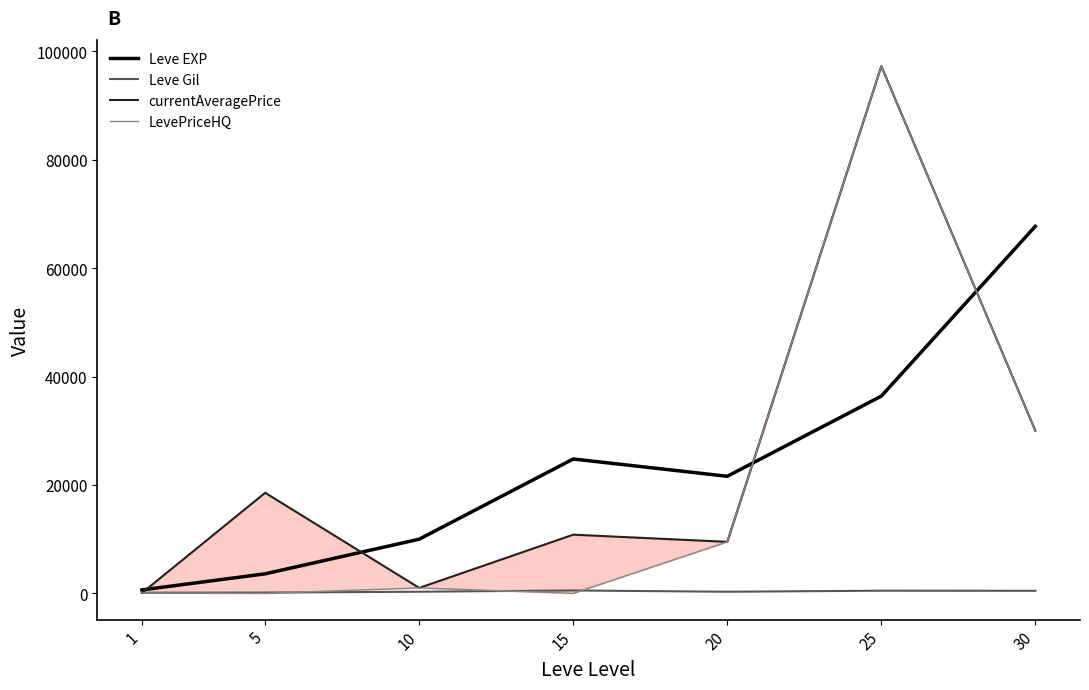

How many lines are shown in the chart?

4